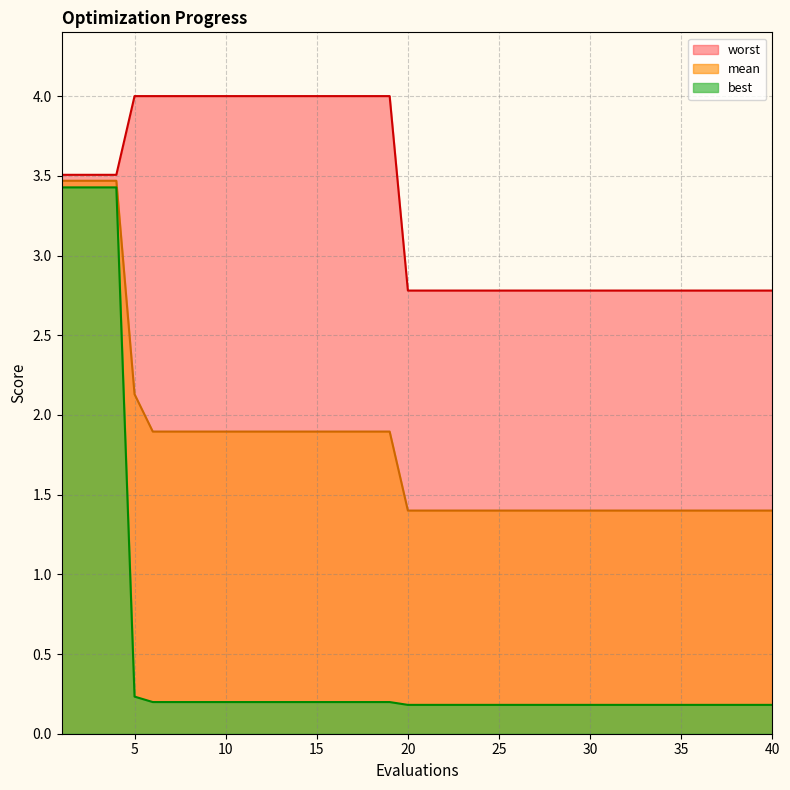

What is the minimum value for best?

0.2